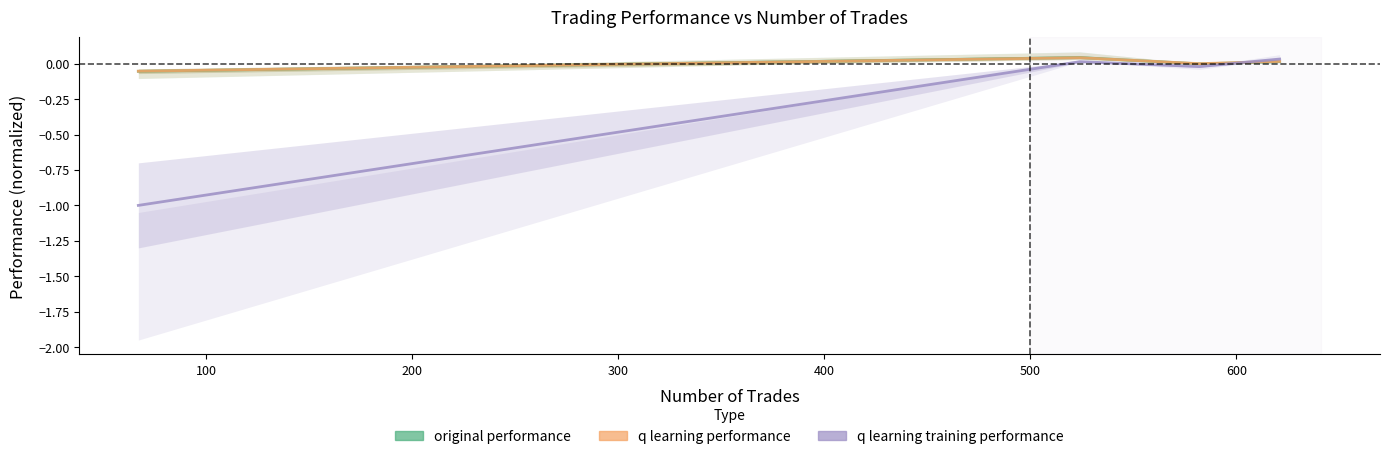

The q learning performance series shows -0.0 at 200. True or false?

True